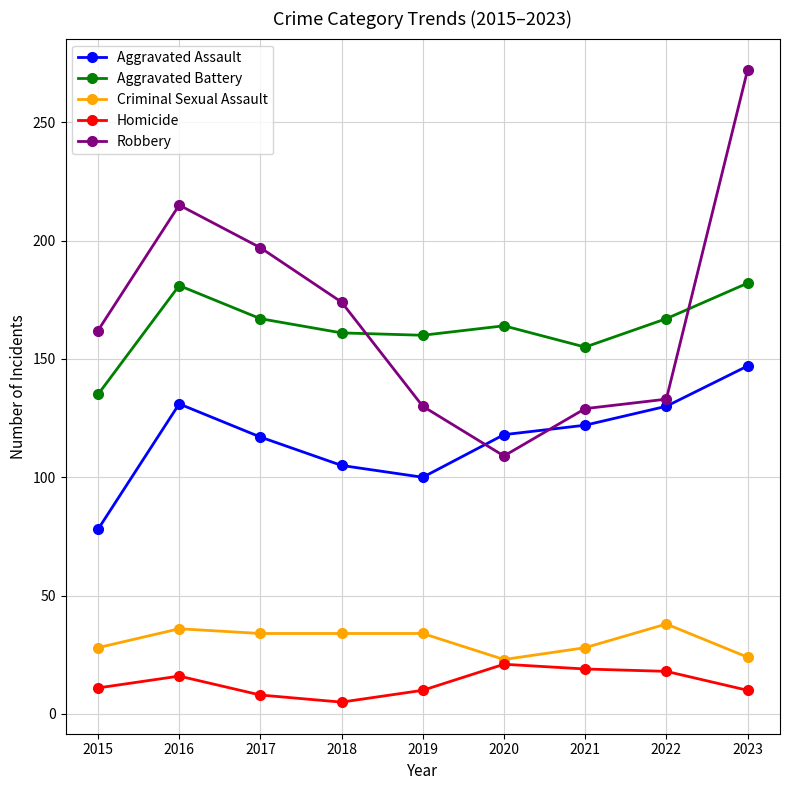

What is the value of the Aggravated Assault point at the 7th from the left?

122